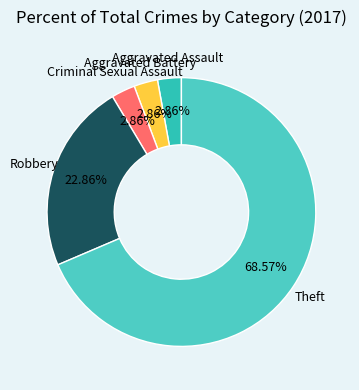

Count the number of slices in the pie.

5